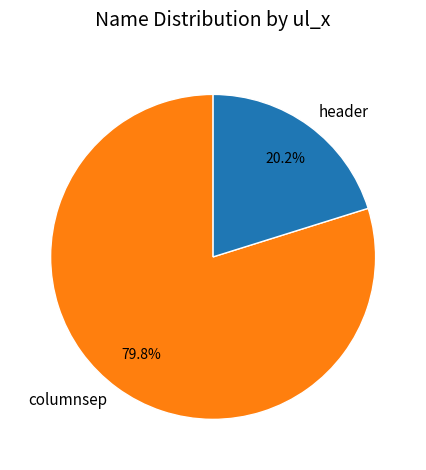

To the nearest percent, what is the difference between the largest and smallest slice percentages?

60%